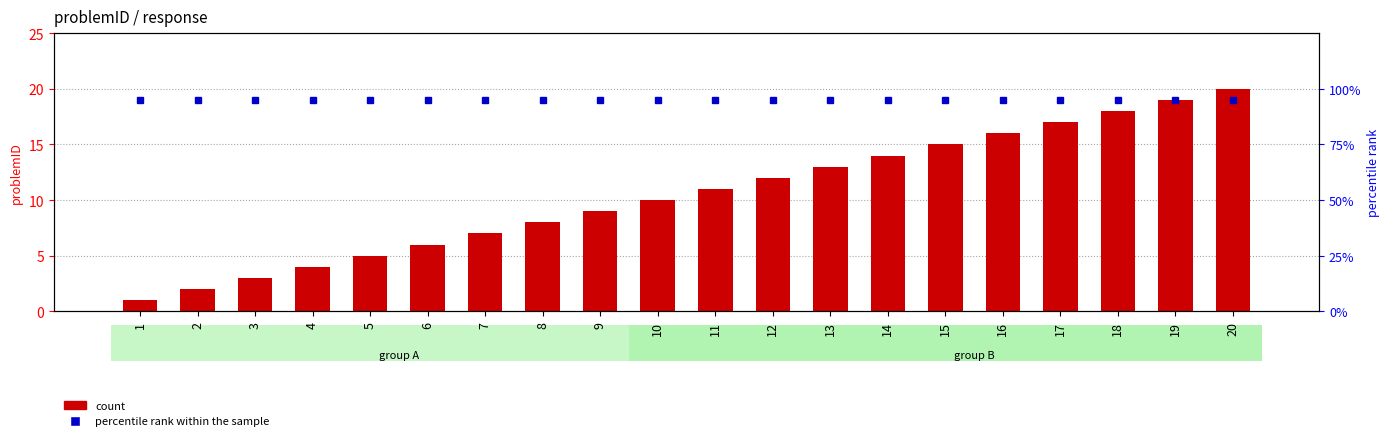

How many data points in count are above 11?

9